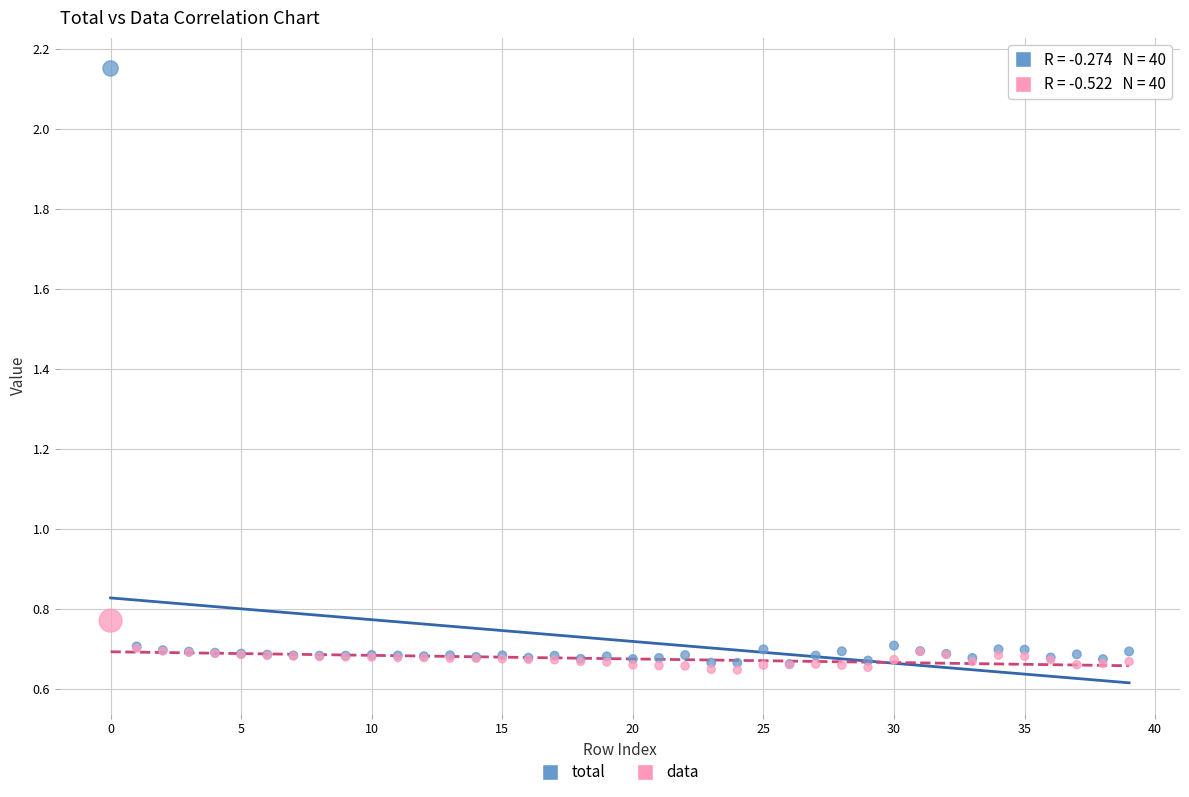

What are all the series names shown in the legend?

total, data